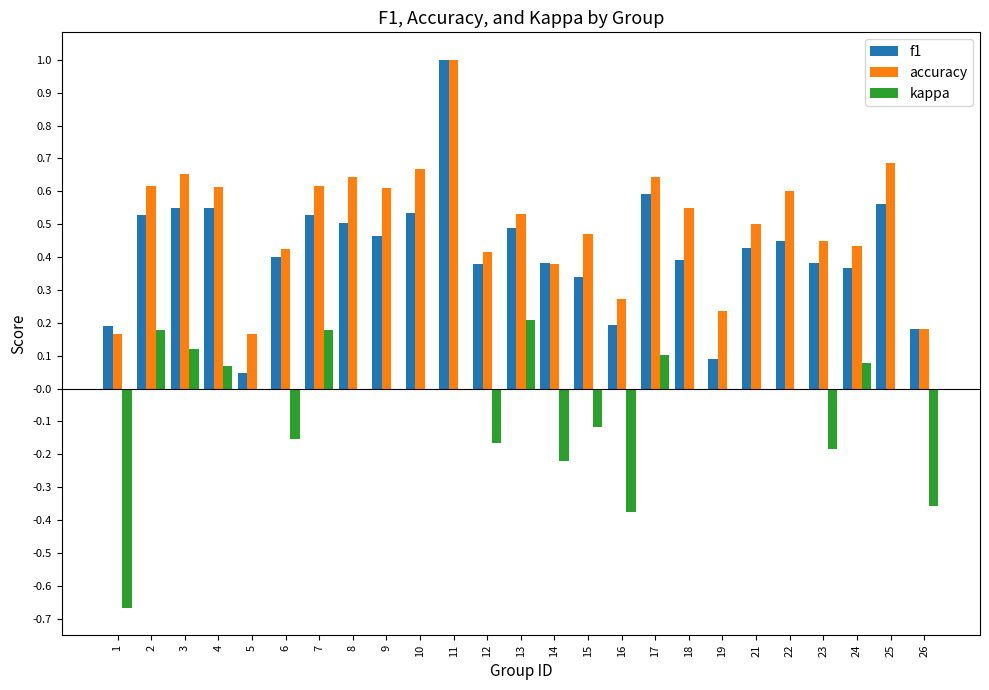

What is the maximum value shown in the chart?

1.0